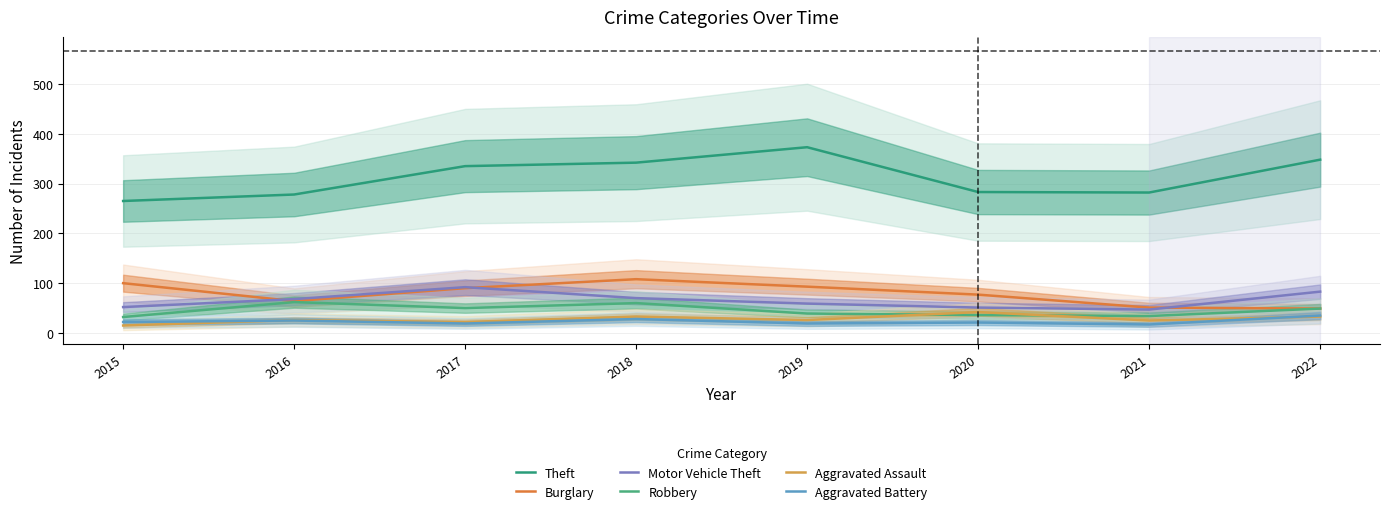

What is the value of the Robbery point at the 5th from the left?

39